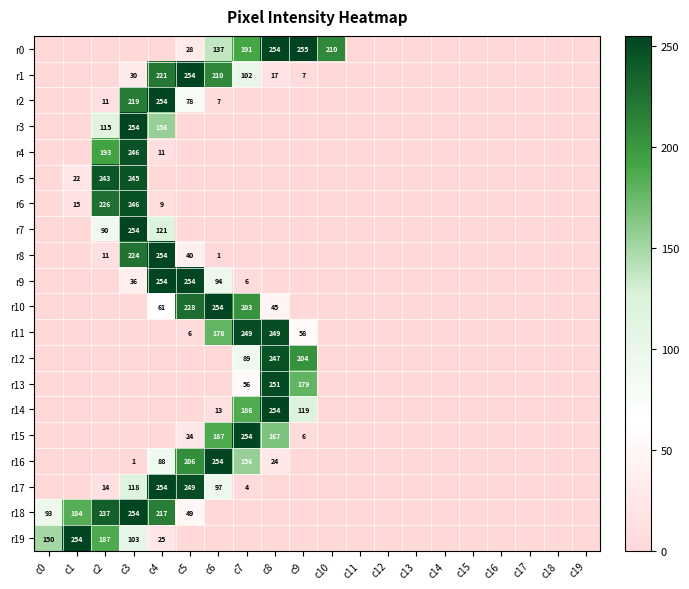

At which category is the sum across all series the highest?

c3